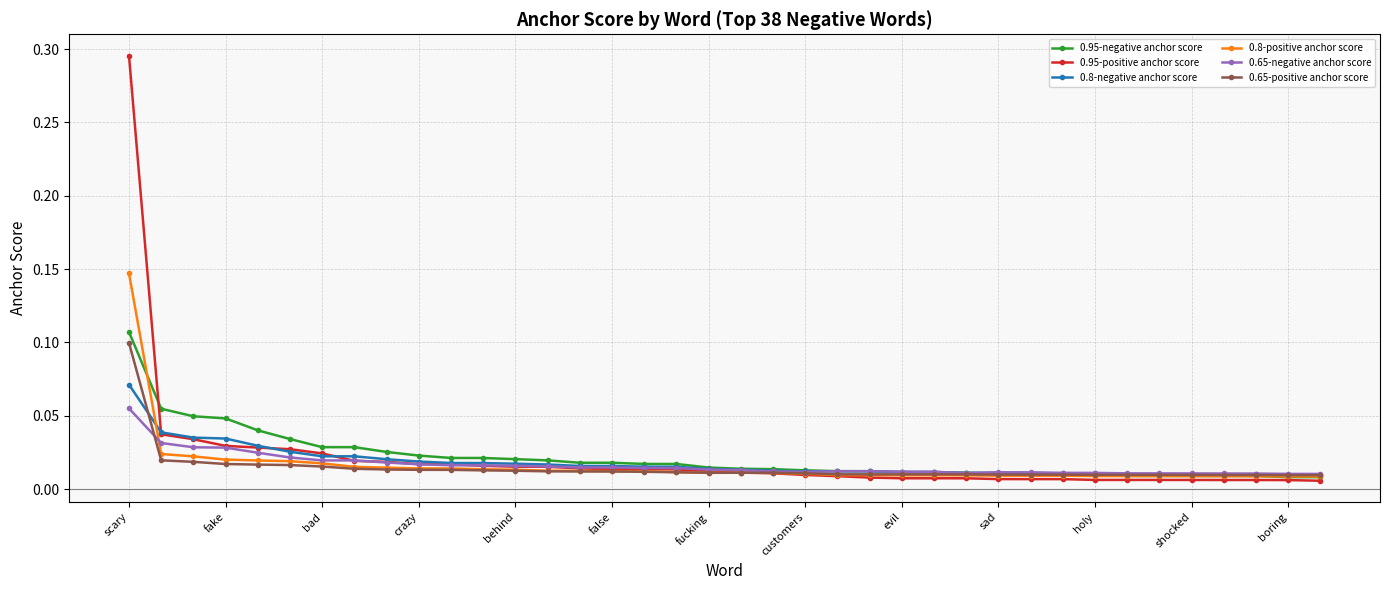

Count the number of data series in this chart.

6